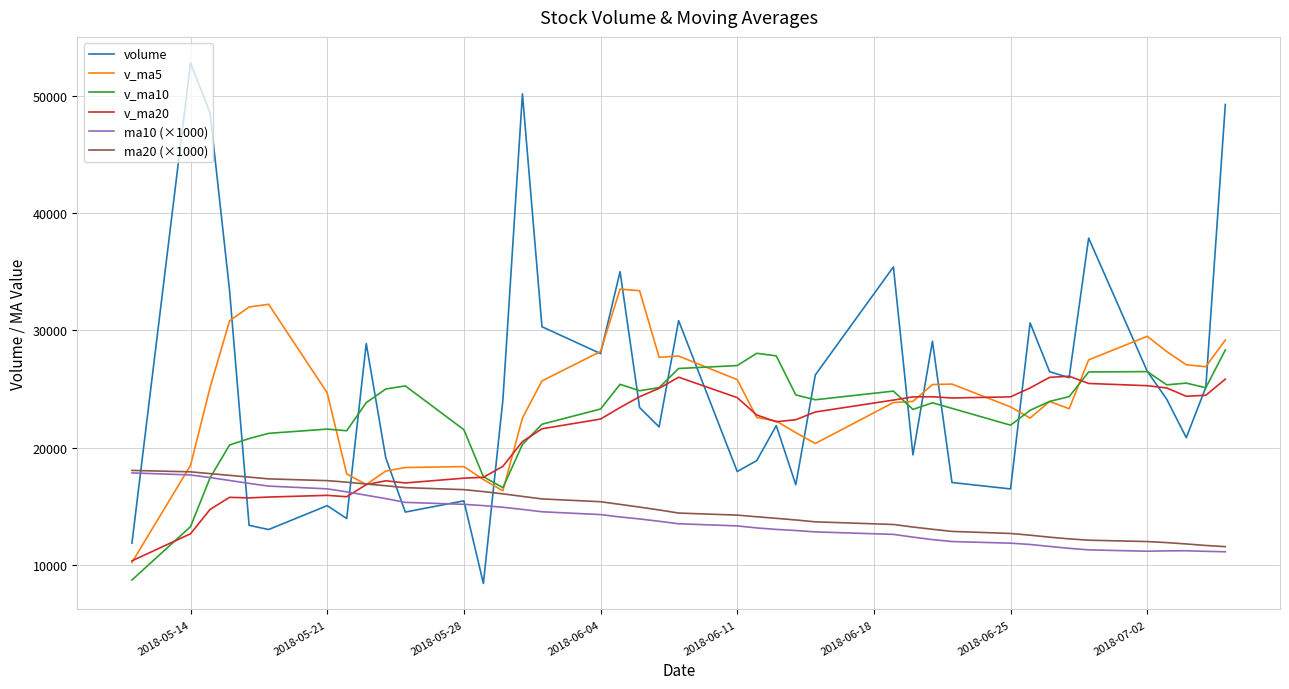

True or false: v_ma5 and ma10 (×1000) cross at least once.

True